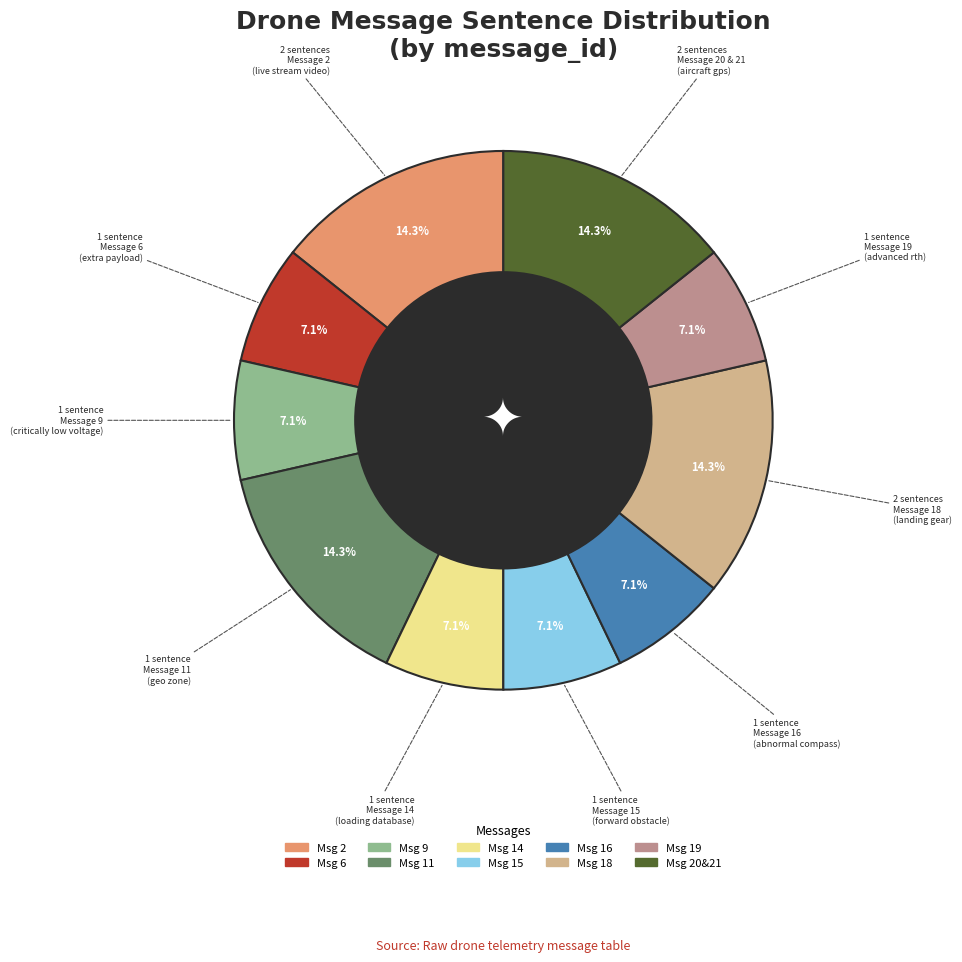

Is there a majority slice in this chart?

No